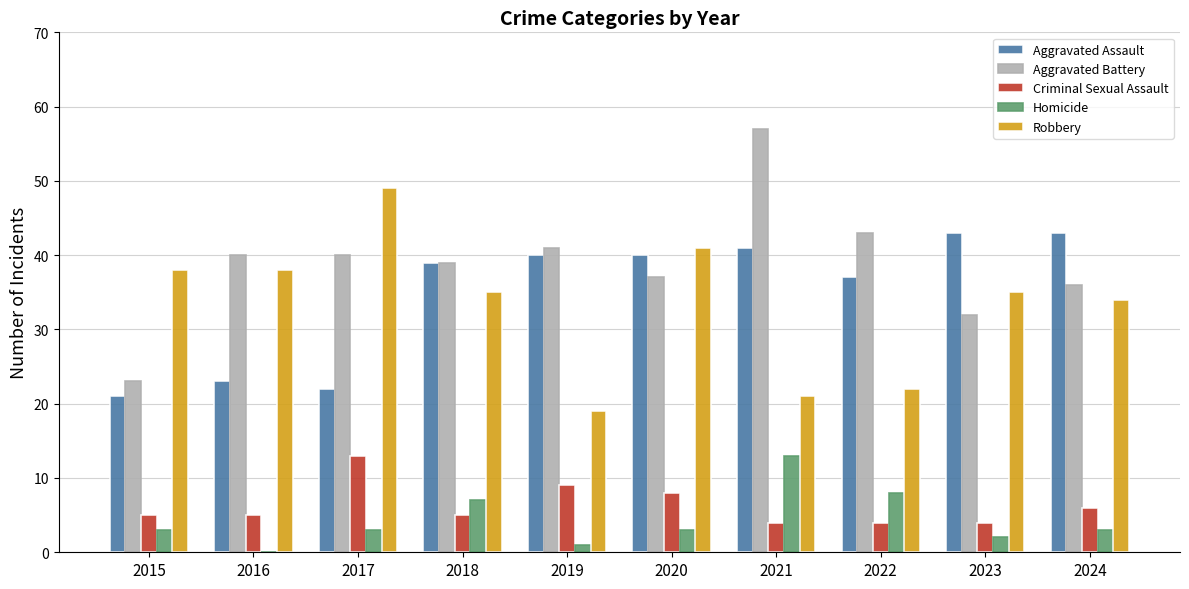

Which series has the widest spread of values?

Aggravated Battery